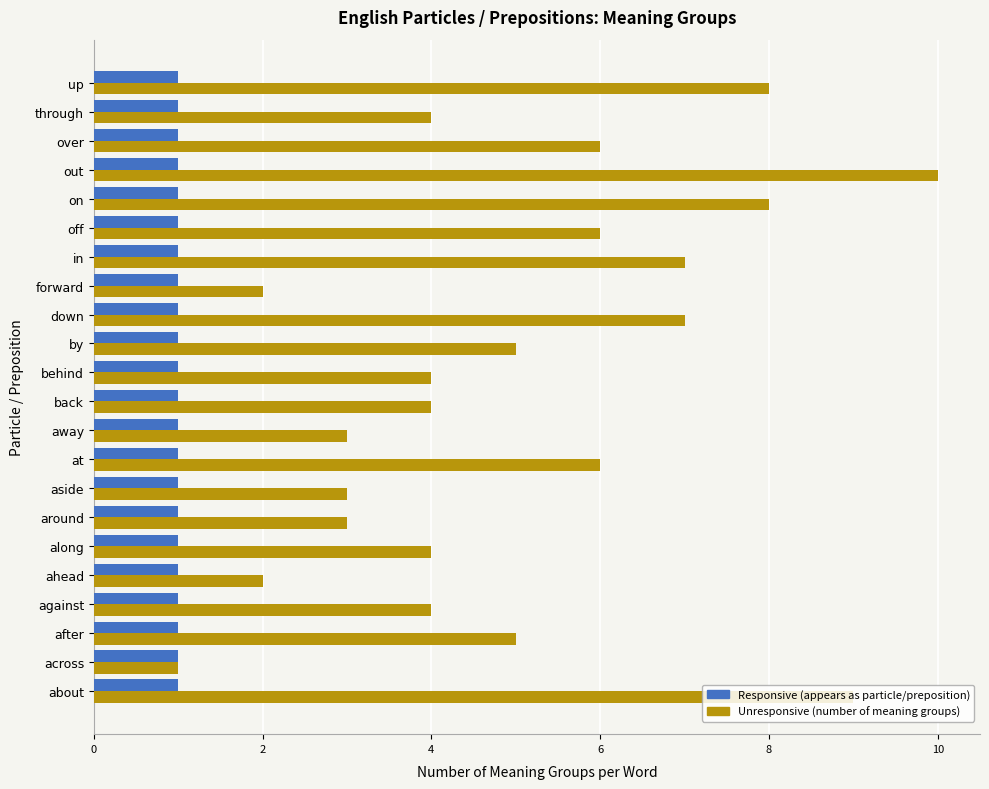

The value of Responsive (appears as particle/preposition) at out is 0. True or false?

False